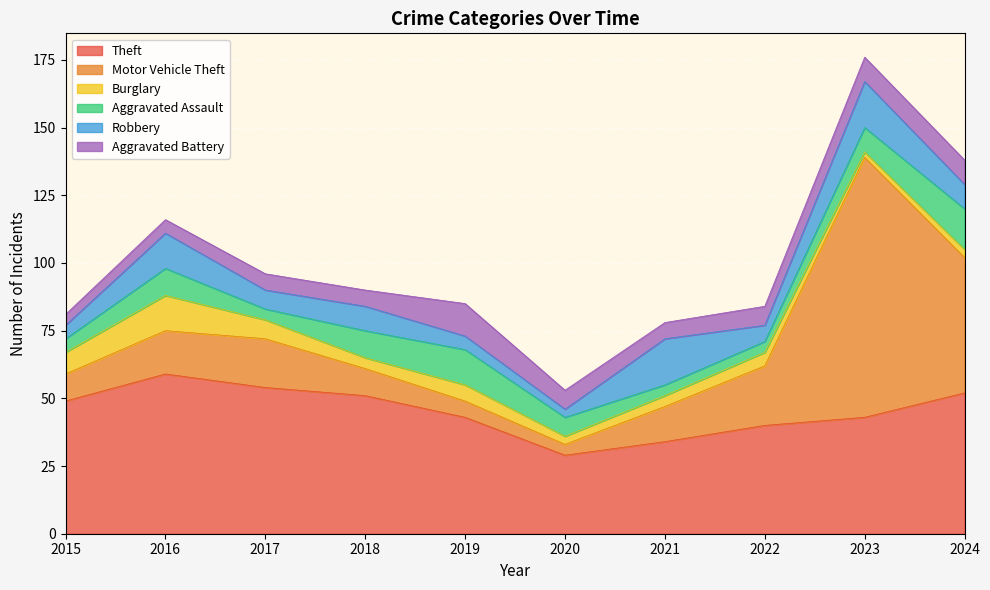

How many data points in Aggravated Assault are above 9?

4